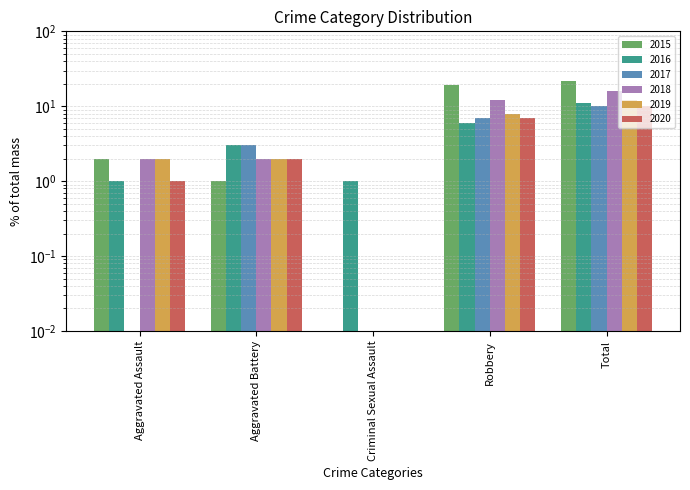

Which category has the highest value in the 2020 series?

Total